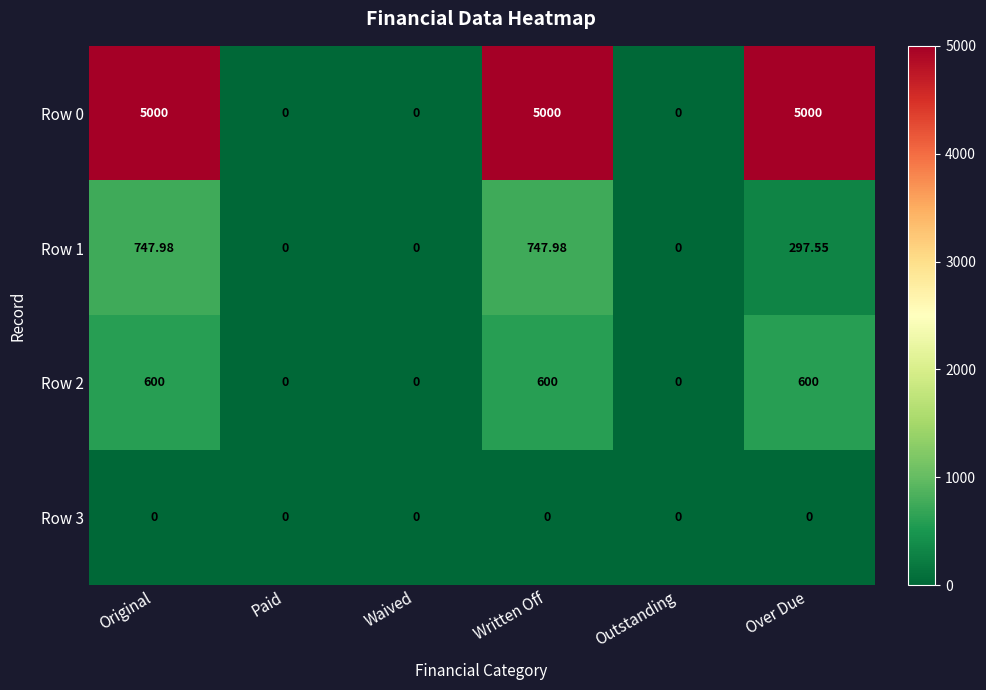

How many series are shown in this chart?

4